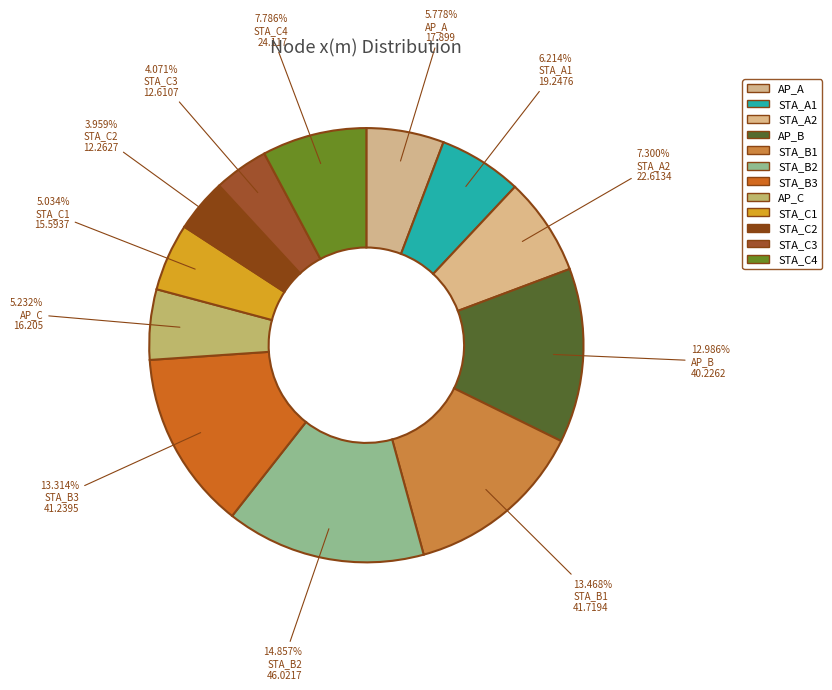

Does STA_A1 represent more than half of the total?

No